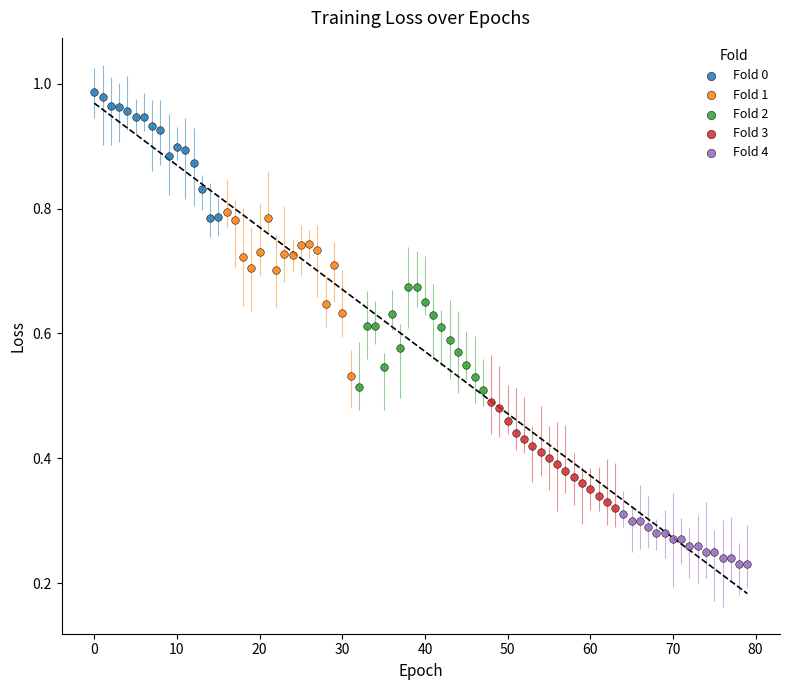

Which series reaches the minimum Y coordinate?

Fold 4